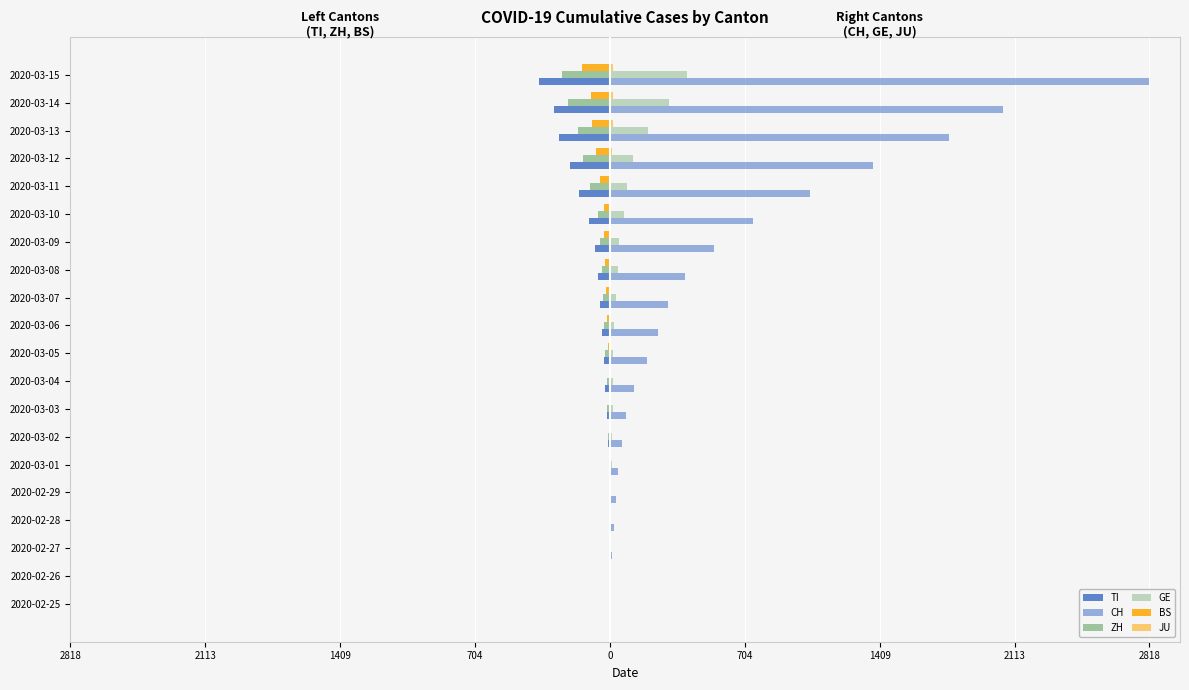

Reading right to left, what are all the values shown in this chart?

TI: -368	-293	-265	-206	-163	-108	-75	-61	-49	-41	-28	-25	-13	-8	-2	-2	-1	-1	0	0
CH: 2818	2053	1769	1374	1046	749	542	391	304	252	194	126	84	61	42	30	22	13	6	2
ZH: -251	-219	-164	-141	-102	-63	-50	-41	-35	-30	-24	-16	-14	-11	-7	-6	-2	-2	0	0
GE: 403	310	197	123	91	75	50	40	32	21	17	14	14	11	10	7	4	1	1	0
BS: -143	-100	-92	-73	-49	-33	-28	-24	-21	-15	-8	-3	-3	-3	-1	-1	-1	-1	-1	0
JU: 19	18	17	12	7	7	5	5	5	4	4	2	2	1	1	1	1	0	0	0